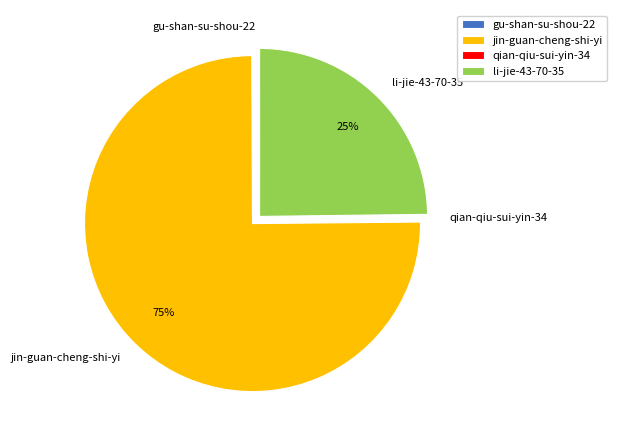

True or false: li-jie-43-70-35 accounts for 38% of the total.

False